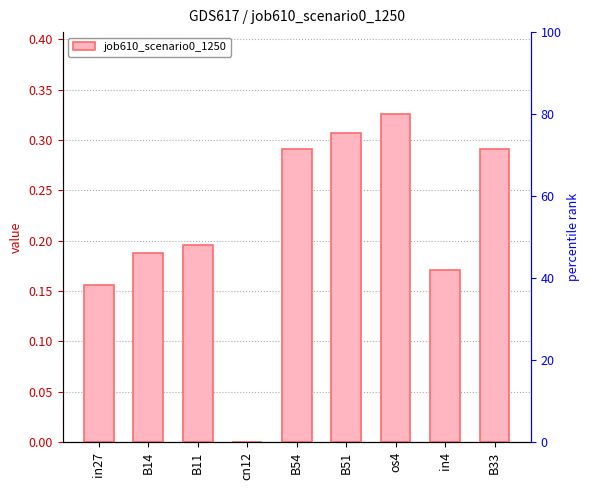

List the labels in order of value, largest first.

os4, B51, B54, B33, B11, B14, in4, in27, cn12